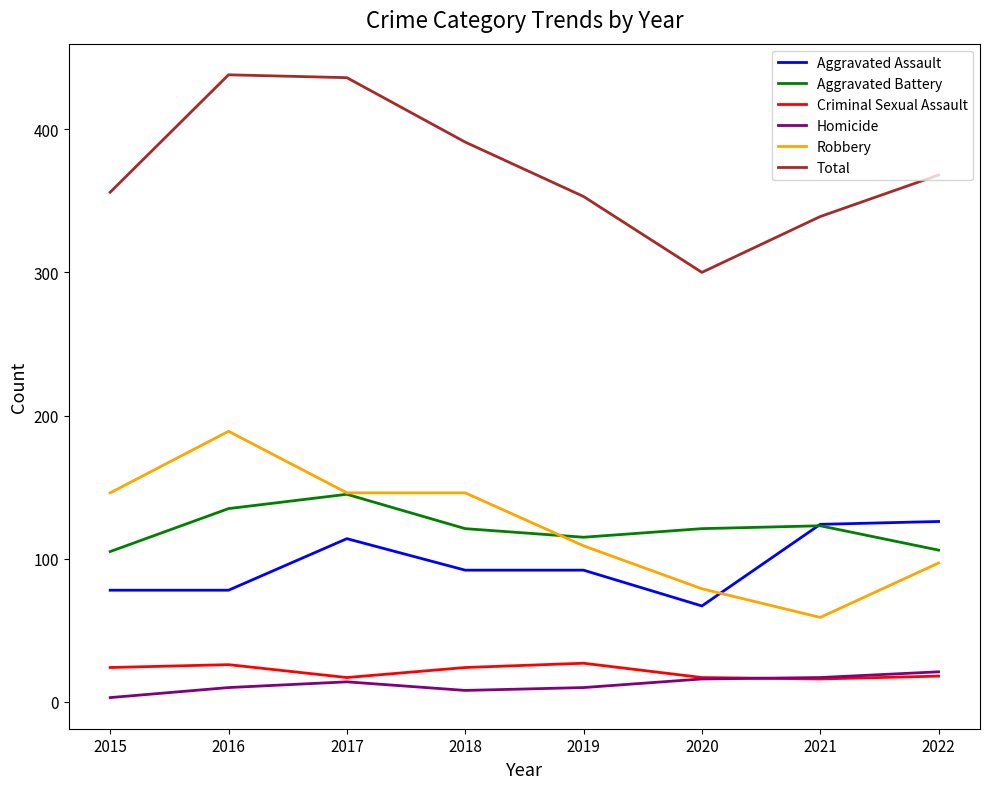

What is the approximate value of Aggravated Battery at 2022?

106